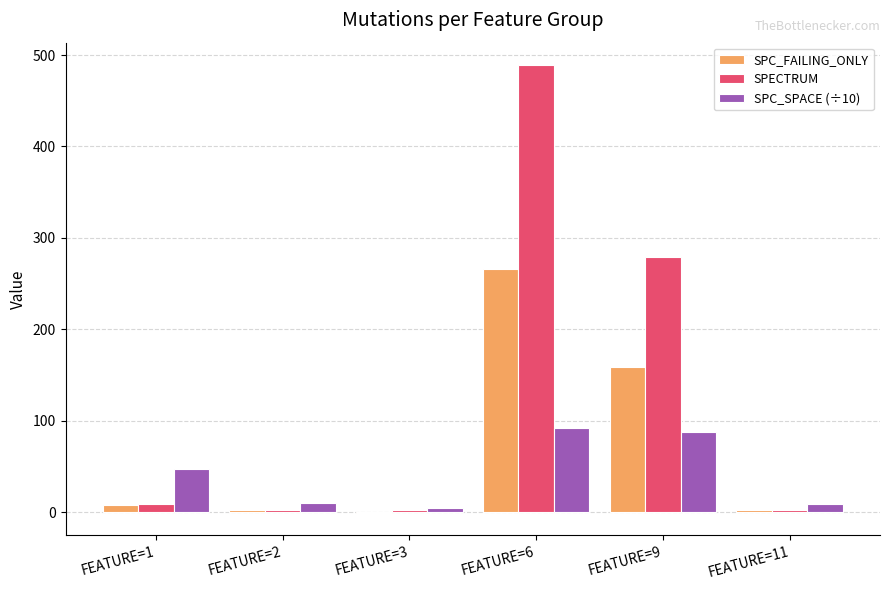

What is the average value of the SPC_FAILING_ONLY series?

72.7